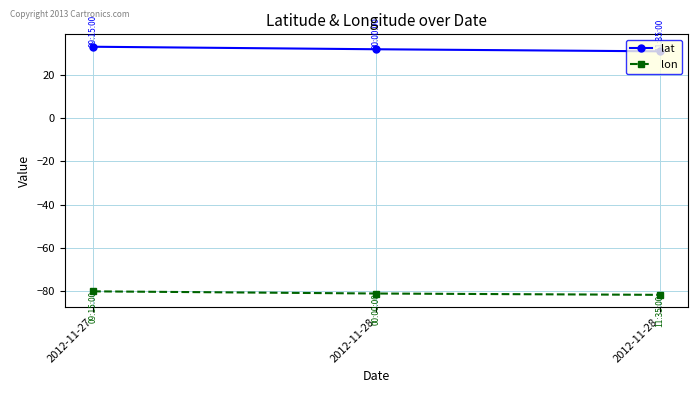

How many distinct data groups are displayed?

2